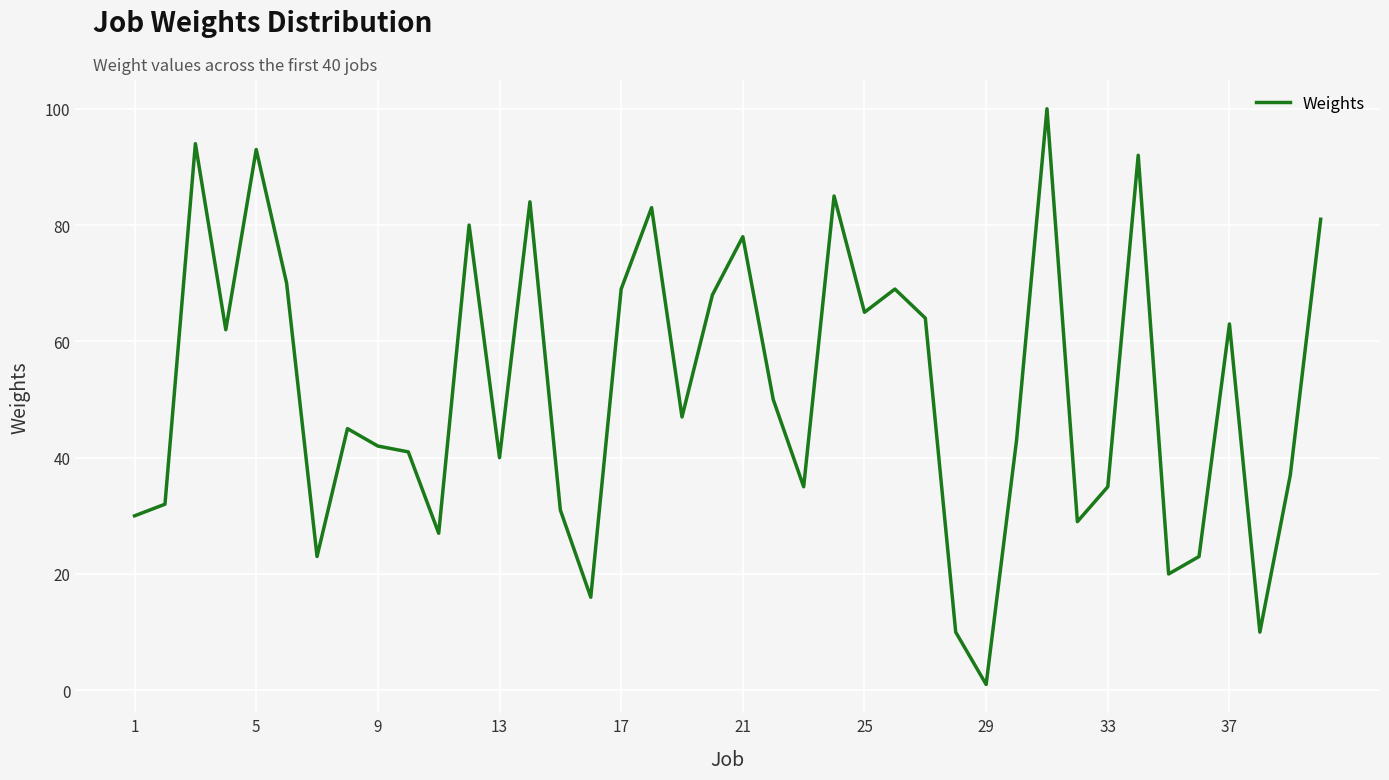

What is the difference between the maximum and minimum values?

99